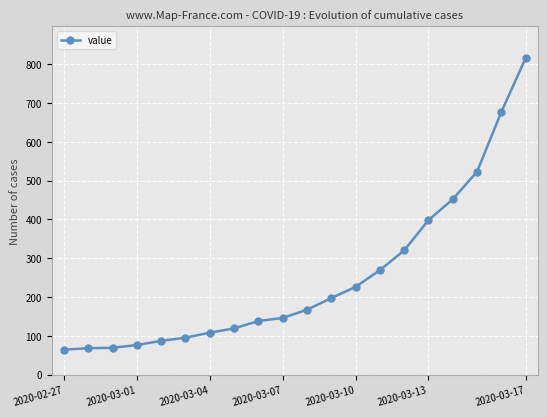

How many lines are shown in the chart?

1